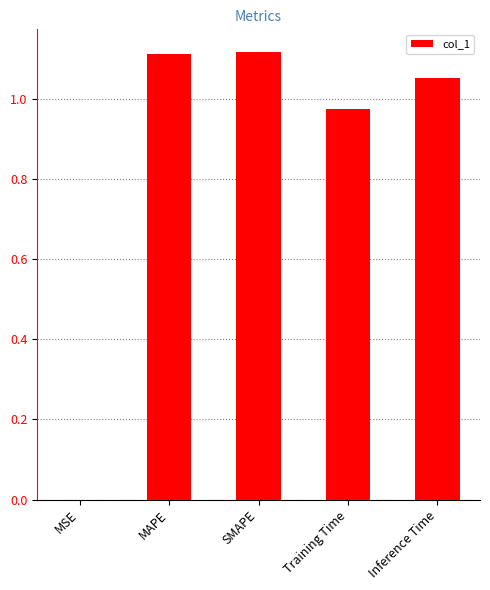

What is the change in value from MAPE to Training Time?

-0.1